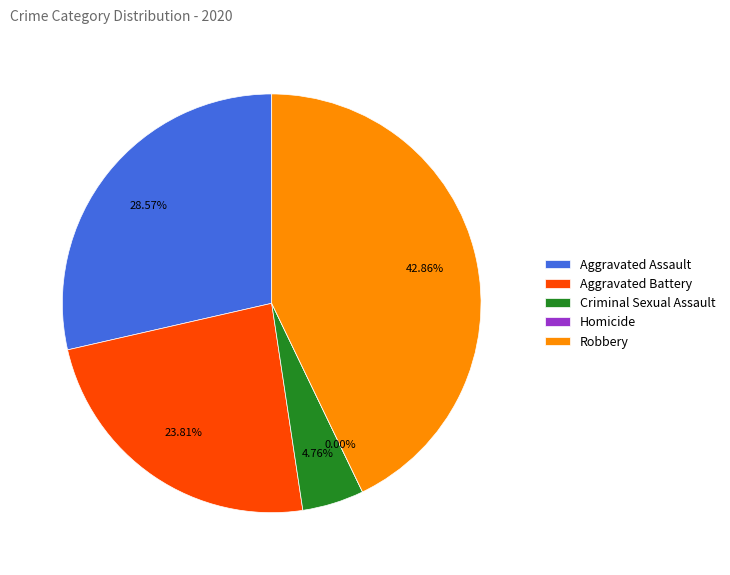

Rank the categories by value from highest to lowest.

Robbery, Aggravated Assault, Aggravated Battery, Criminal Sexual Assault, Homicide